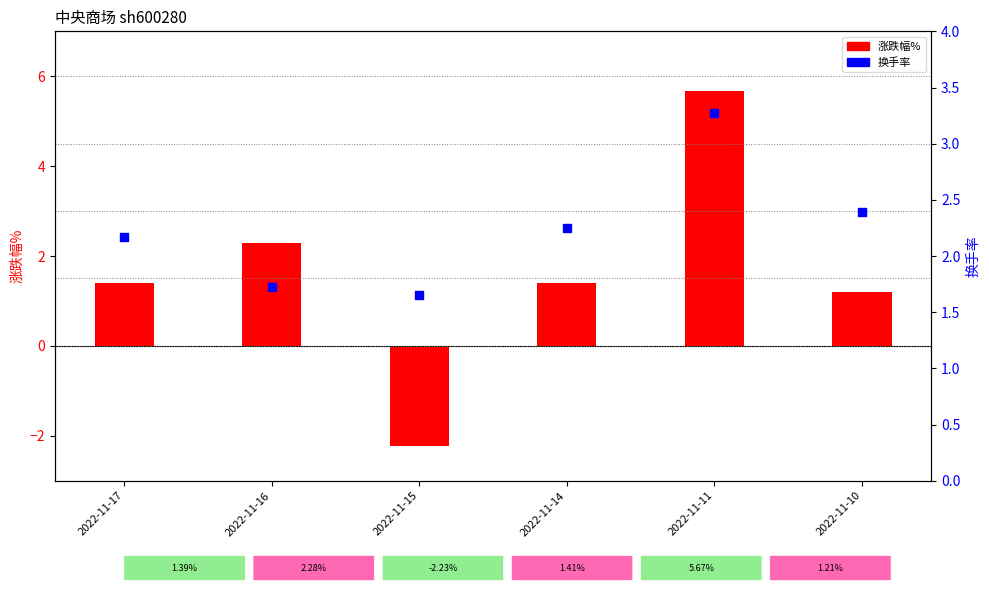

Which series reaches the maximum Y coordinate?

涨跌幅%